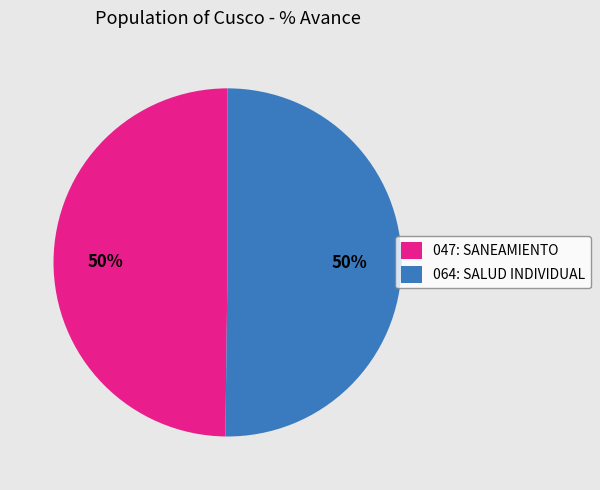

How many slices are in this pie chart?

2